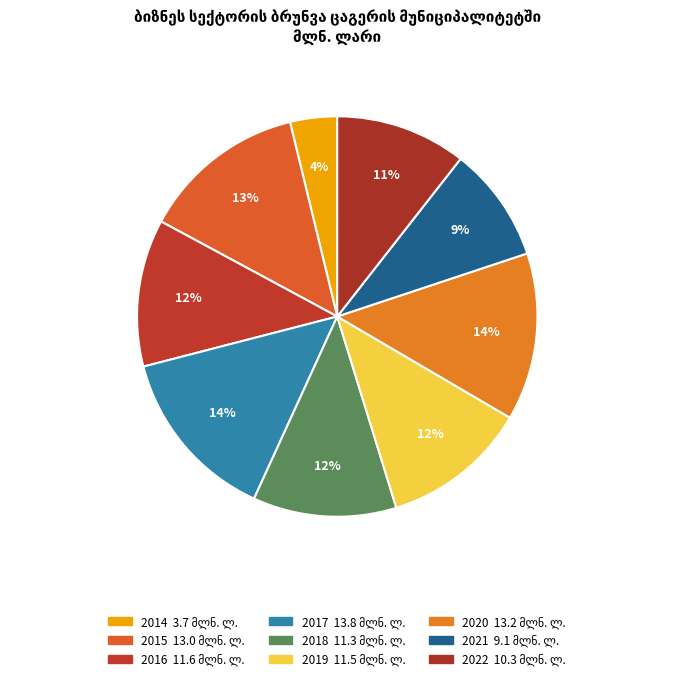

How many slices are in this pie chart?

9